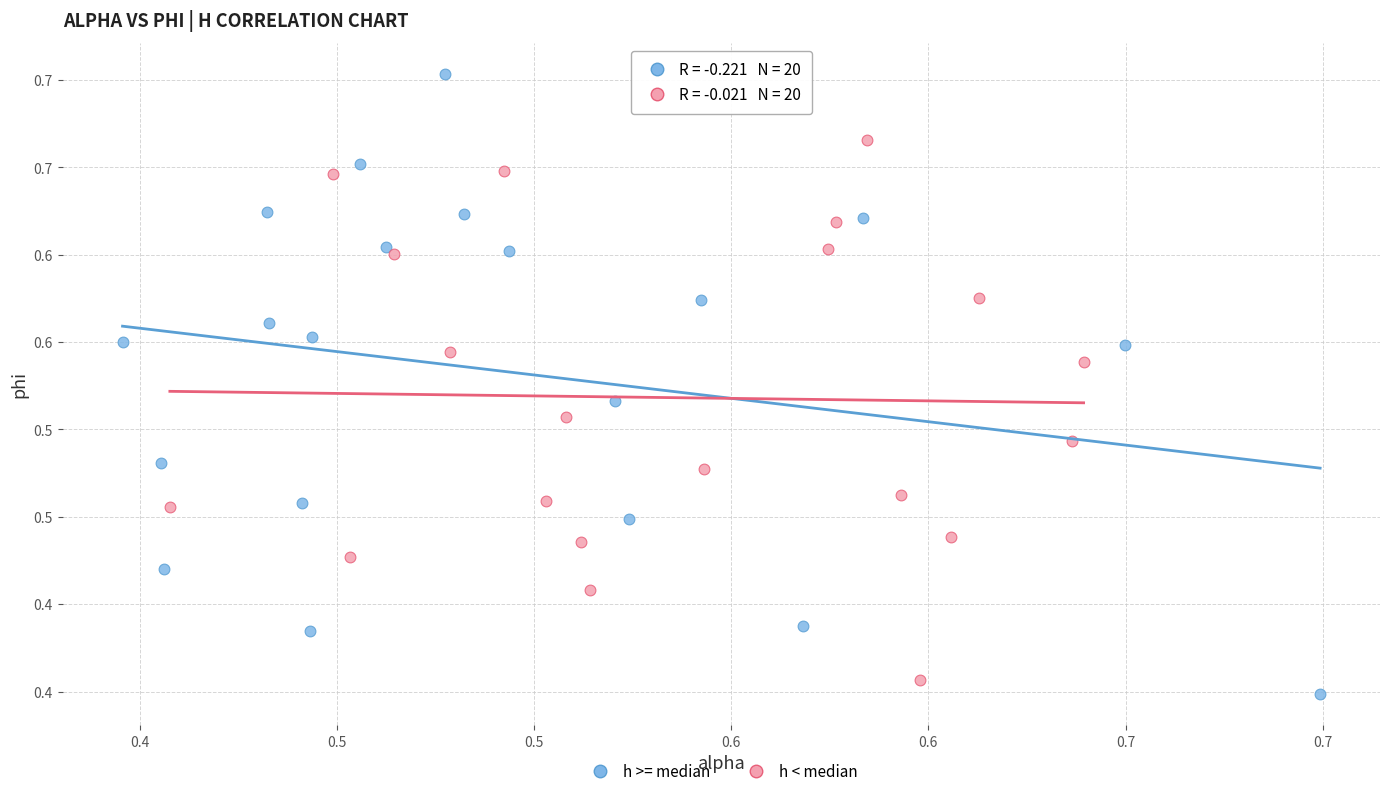

Which series has the largest Y range (max minus min)?

h >= median